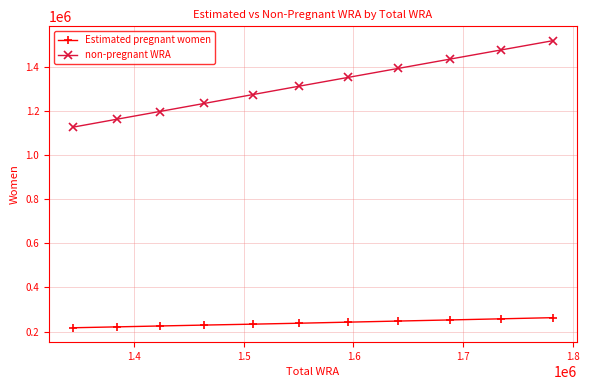

List the series in order of their overall mean, highest first.

non-pregnant WRA, Estimated pregnant women